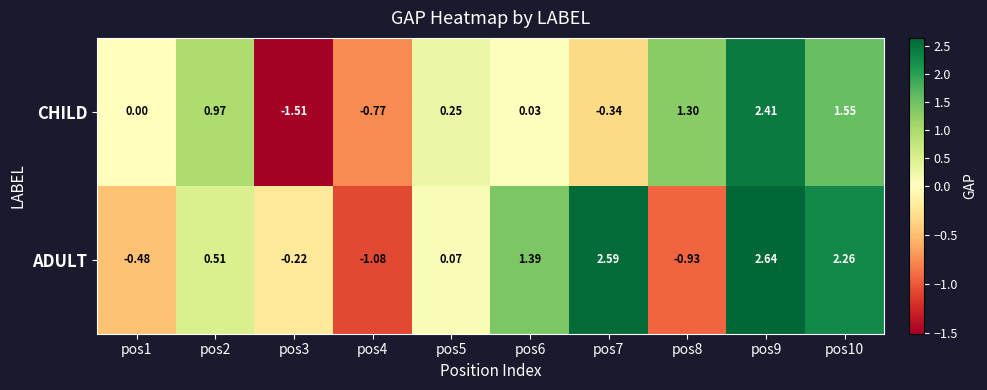

Rank the series by their average value, from lowest to highest.

CHILD, ADULT